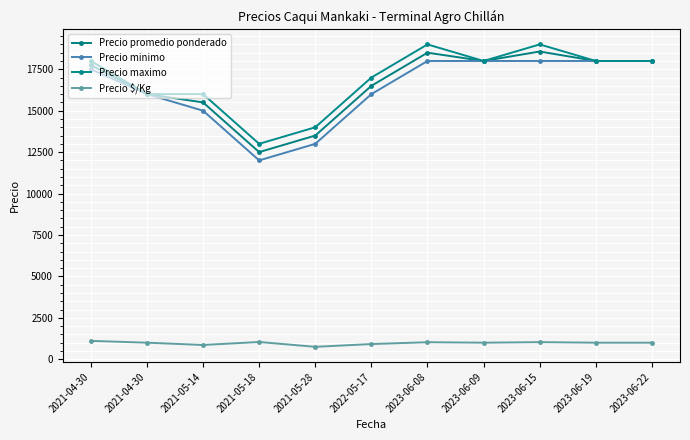

Is the value of Precio $/Kg at 2023-06-22 greater than the value of Precio minimo at 2023-06-15?

No